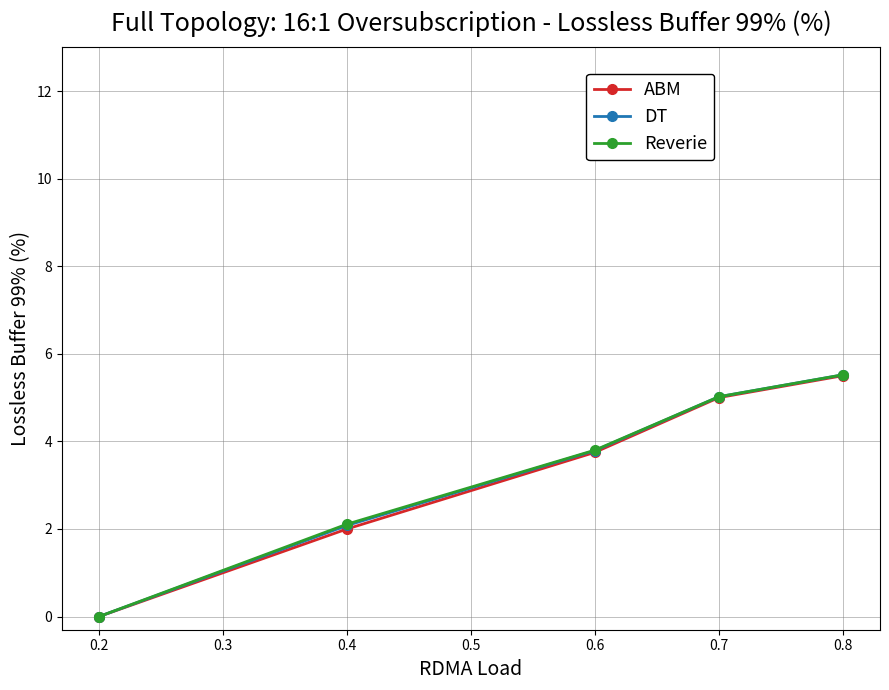

Between 0.2 and 0.4, which series saw the biggest shift?

Reverie